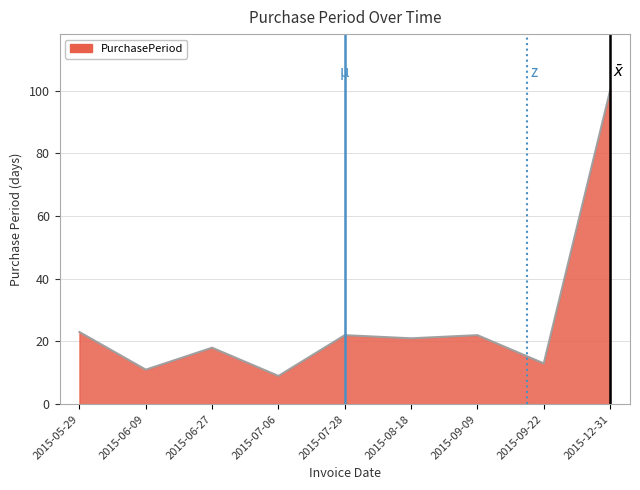

What is the smallest value displayed?

9